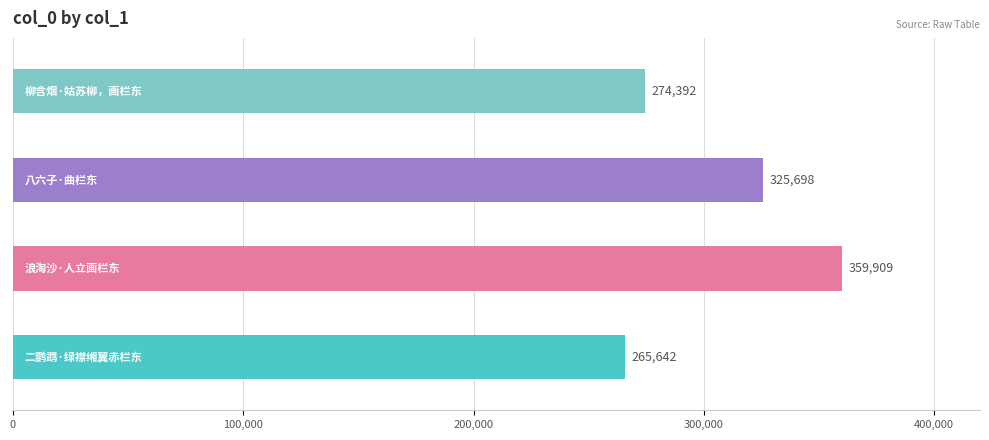

How many categories are shown in the chart?

4